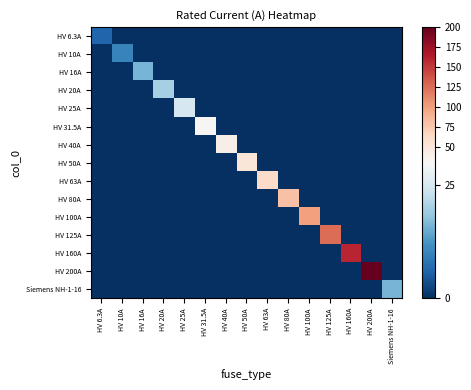

Which has a higher value, HV 63A or Siemens NH-1-16?

HV 63A